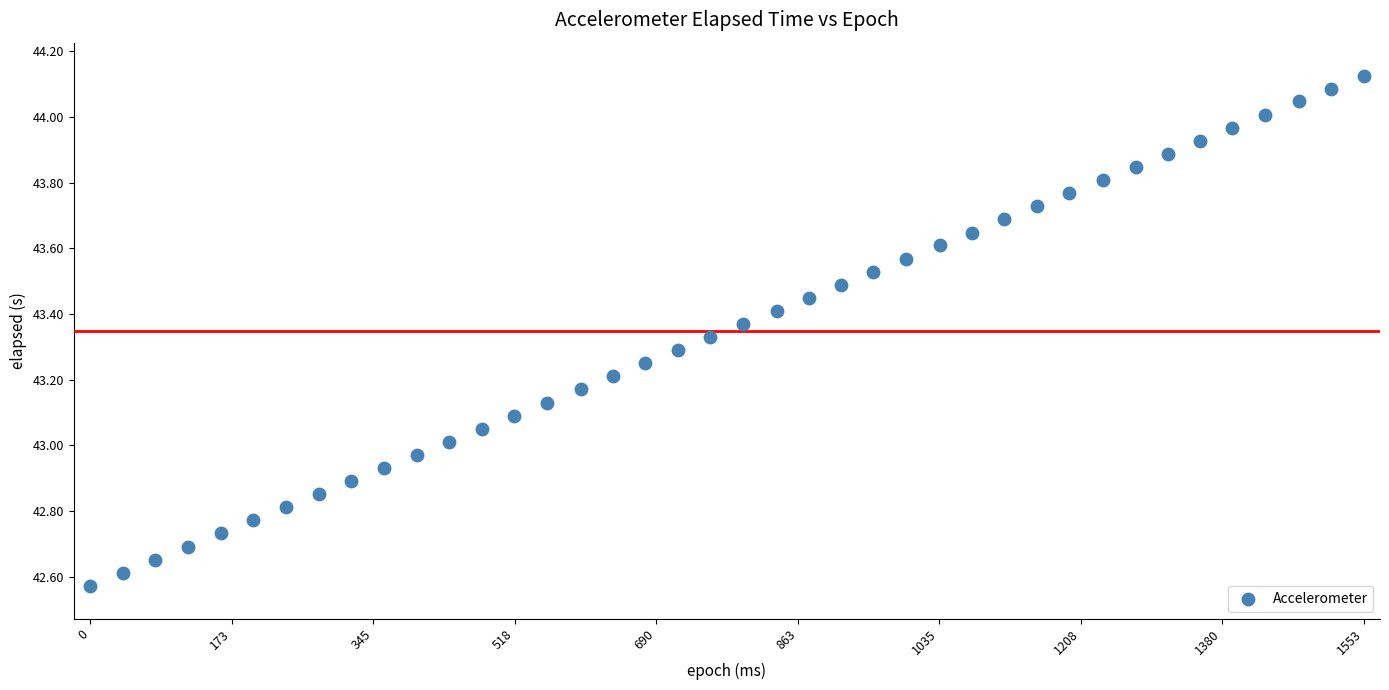

What is the range of Y values (max minus min)?

1.6